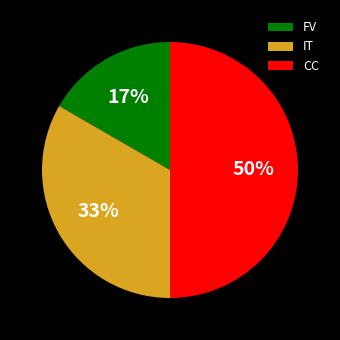

Between CC and FV, which is larger?

CC